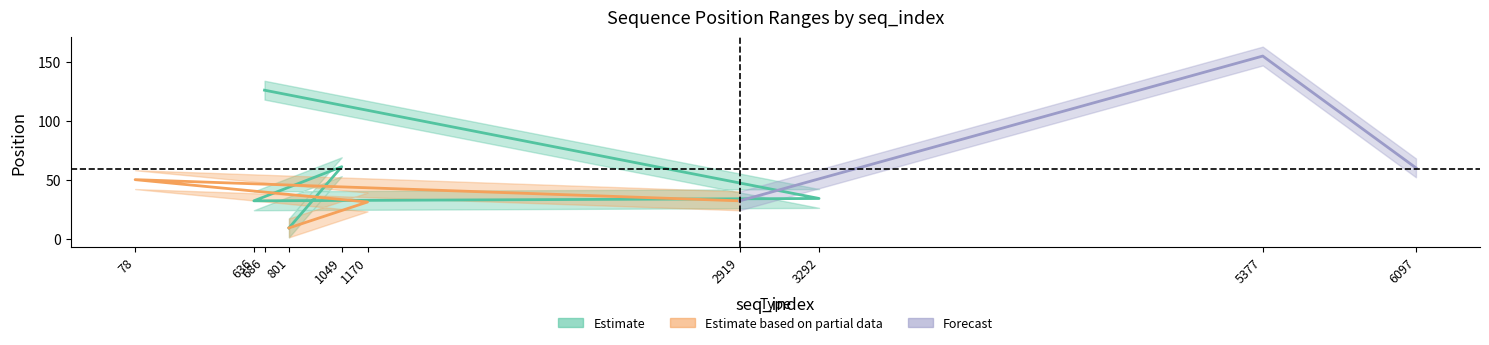

Reading left to right, list all the values displayed in this chart.

start_position: 686=118	686=128	3292=26	3292=36	636=24	636=34	1049=53	1049=63	801=1	801=11	1170=23	1170=33	78=42	78=52	2919=24	2919=34	5377=147	5377=157	6097=52	6097=62
end_position: 686=124	686=134	3292=32	3292=42	636=30	636=40	1049=59	1049=69	801=7	801=17	1170=29	1170=39	78=48	78=58	2919=30	2919=40	5377=153	5377=163	6097=58	6097=68
is_reversed_complement: 686=0	686=0	3292=0	3292=0	636=0	636=0	1049=0	1049=0	801=0	801=0	1170=0	1170=0	78=0	78=0	2919=0	2919=0	5377=0	5377=0	6097=0	6097=0